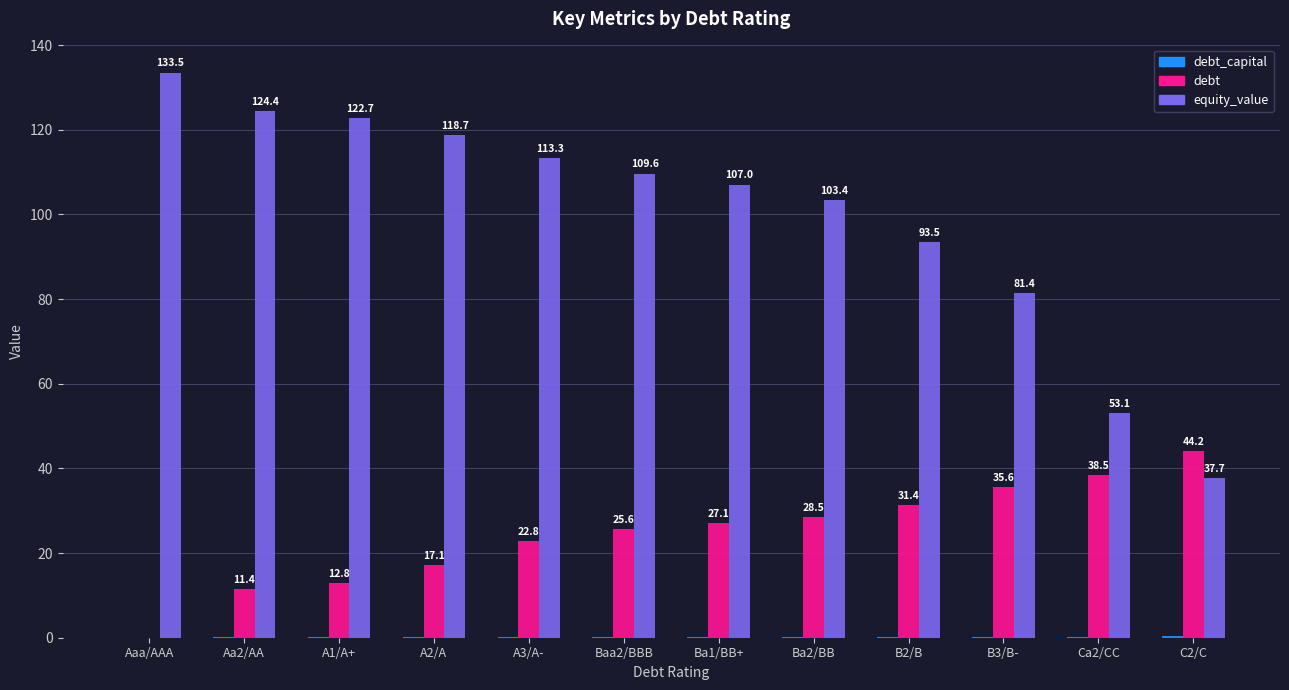

At which label does equity_value first exceed 109?

Aaa/AAA